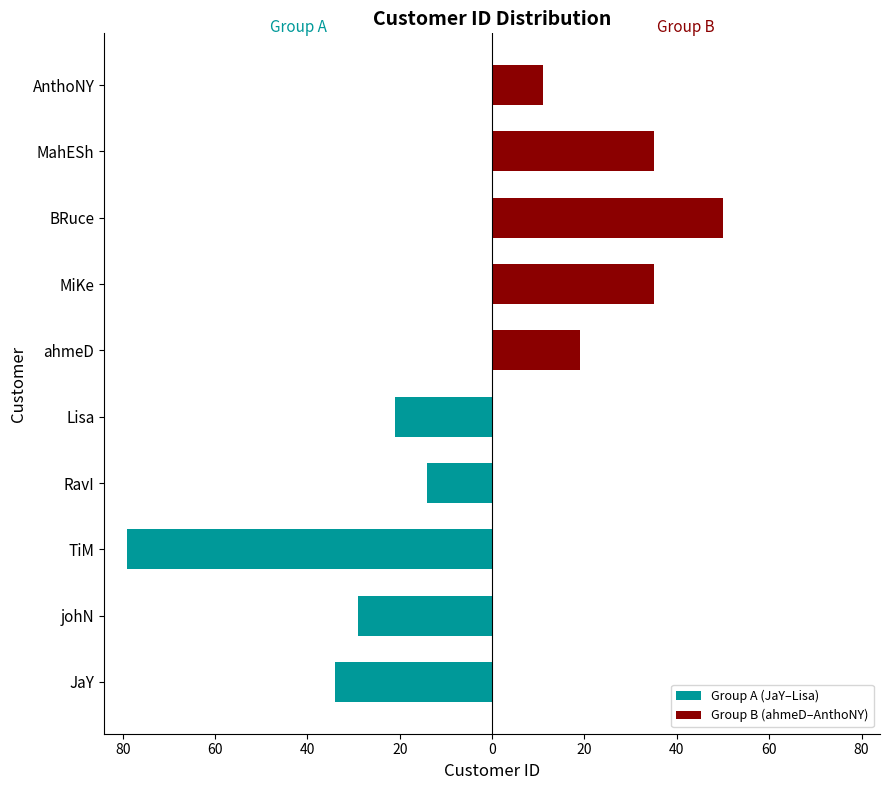

Which series has the largest range (max minus min)?

Group A (JaY–Lisa)